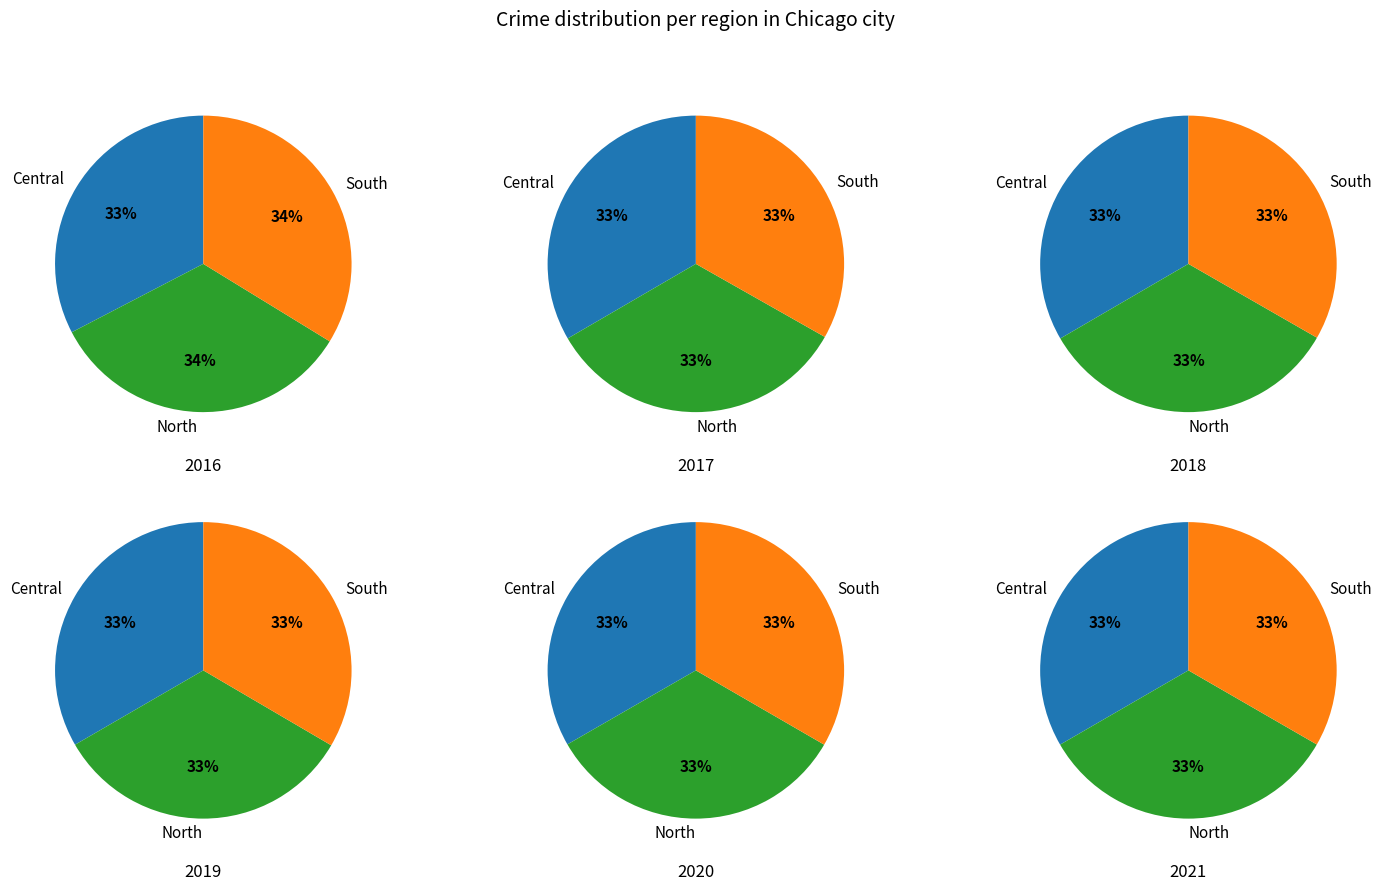

The Row 5 slice represents 21% of the pie. True or false?

False